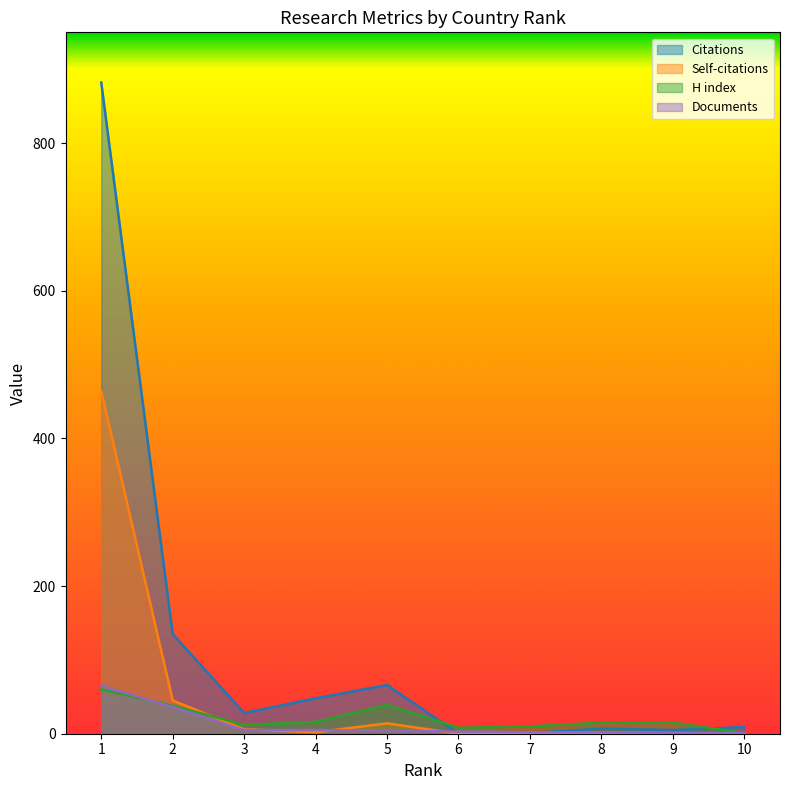

Where is the first local minimum for H index?

3